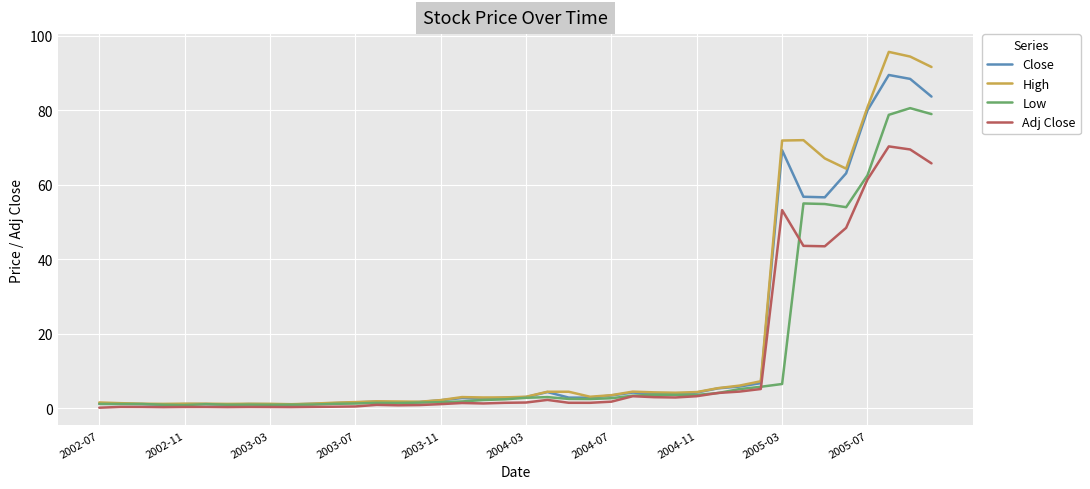

What is the greatest value displayed?

95.7